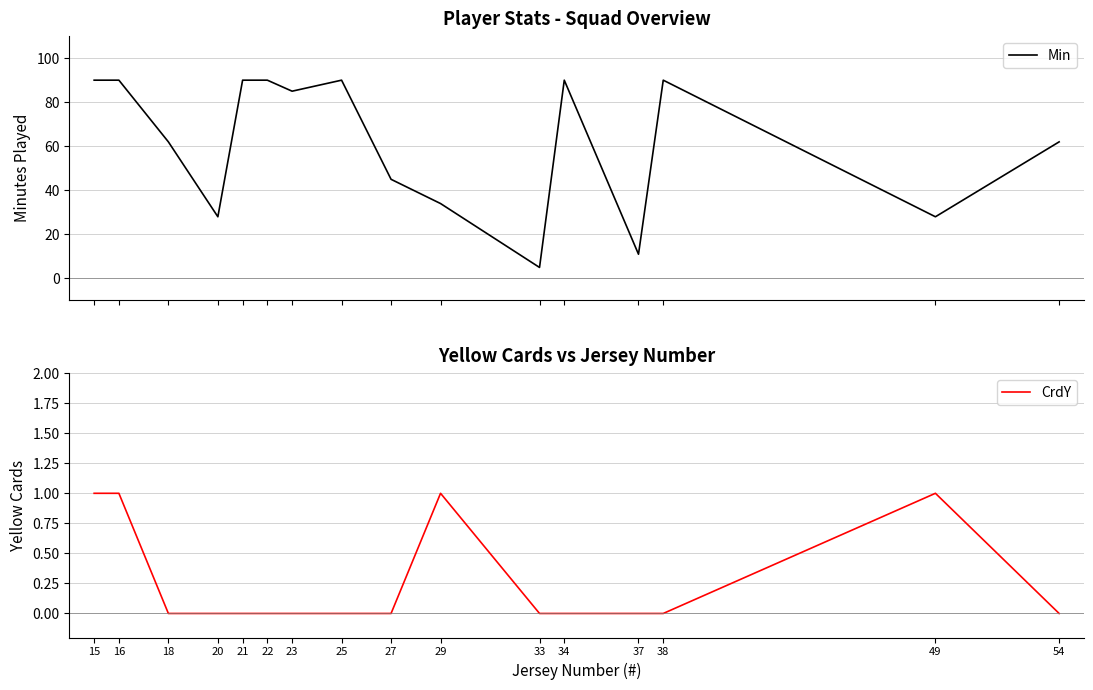

At which label does Min reach its peak?

15